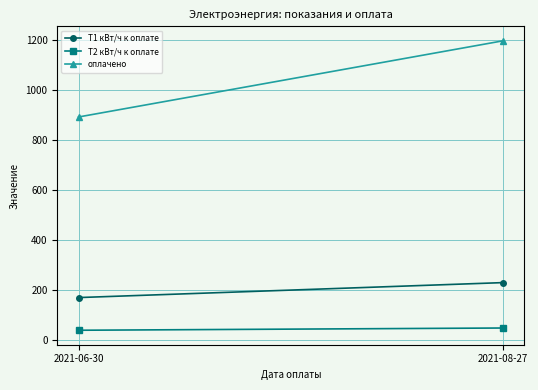

What position from the left is 2021-08-27?

2